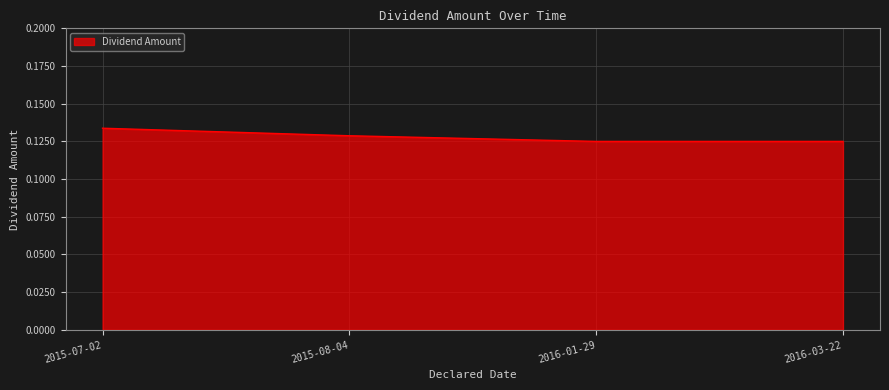

Count the values in the range 0 to 1.

4